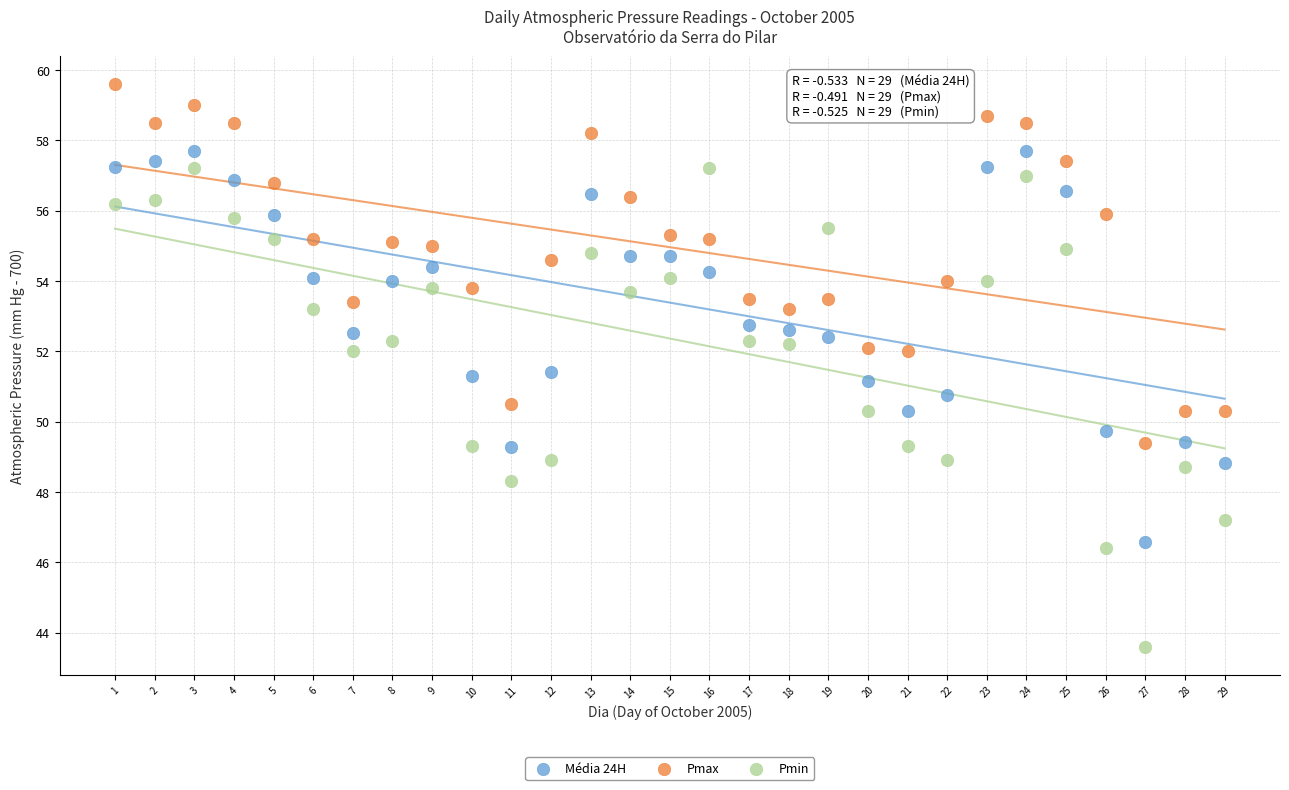

Across all data points, what is the range of X values (max minus min)?

28.0